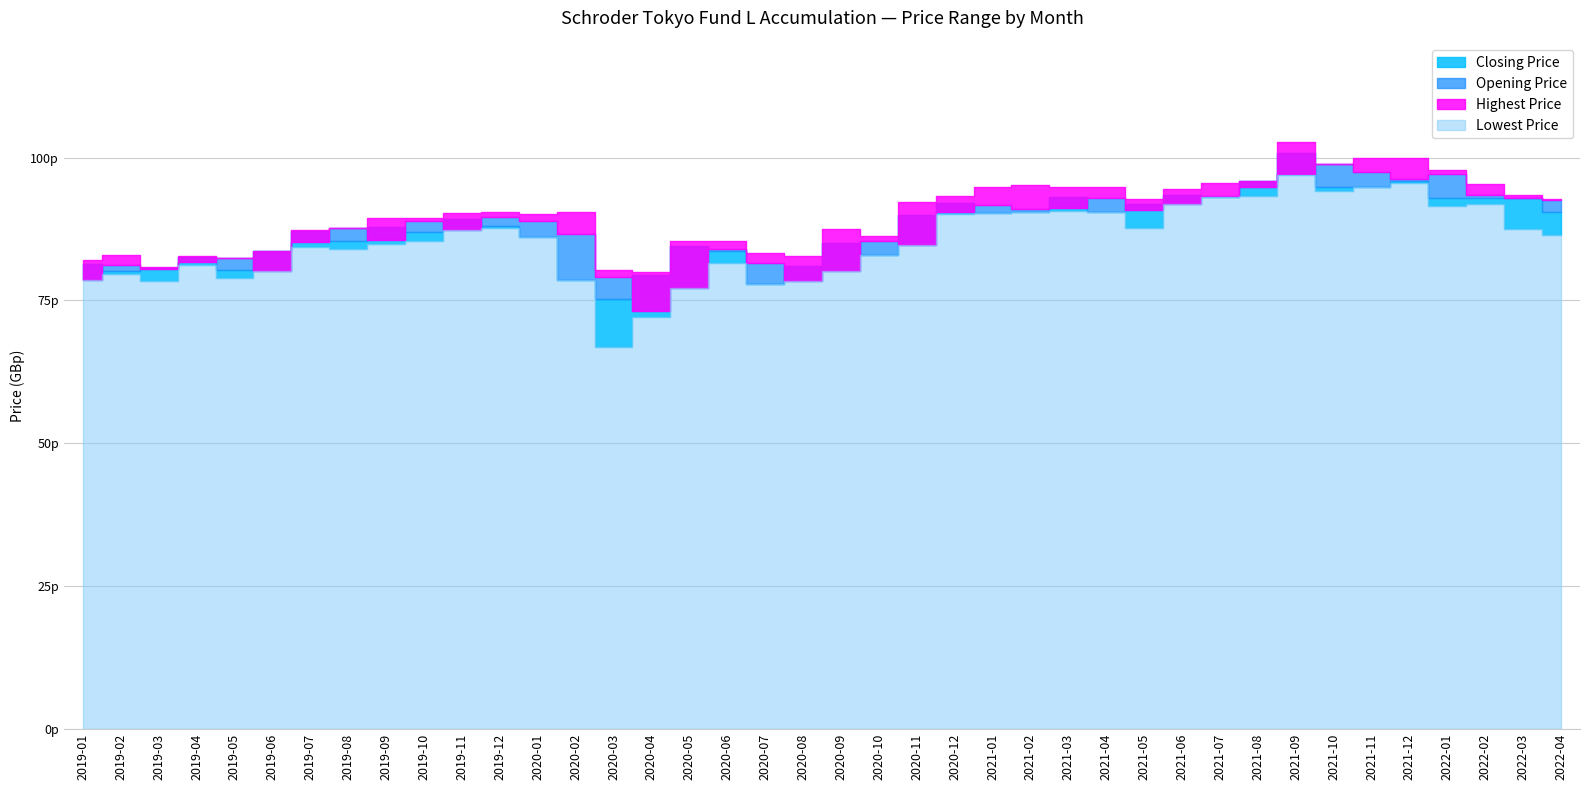

Between 2020-06 and 2022-03, which is larger?

2022-03